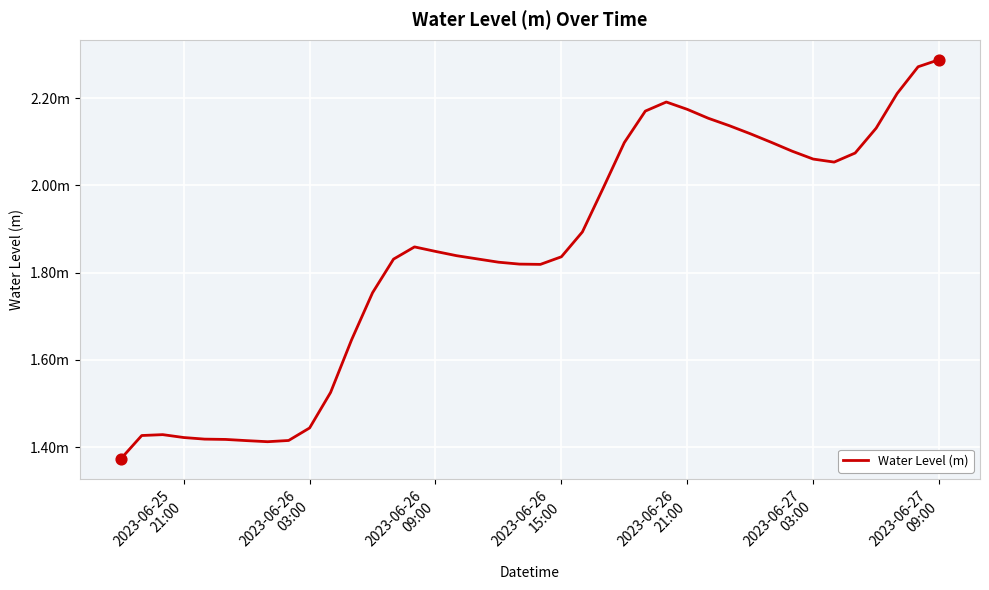

Does the chart have visible grid lines?

Yes